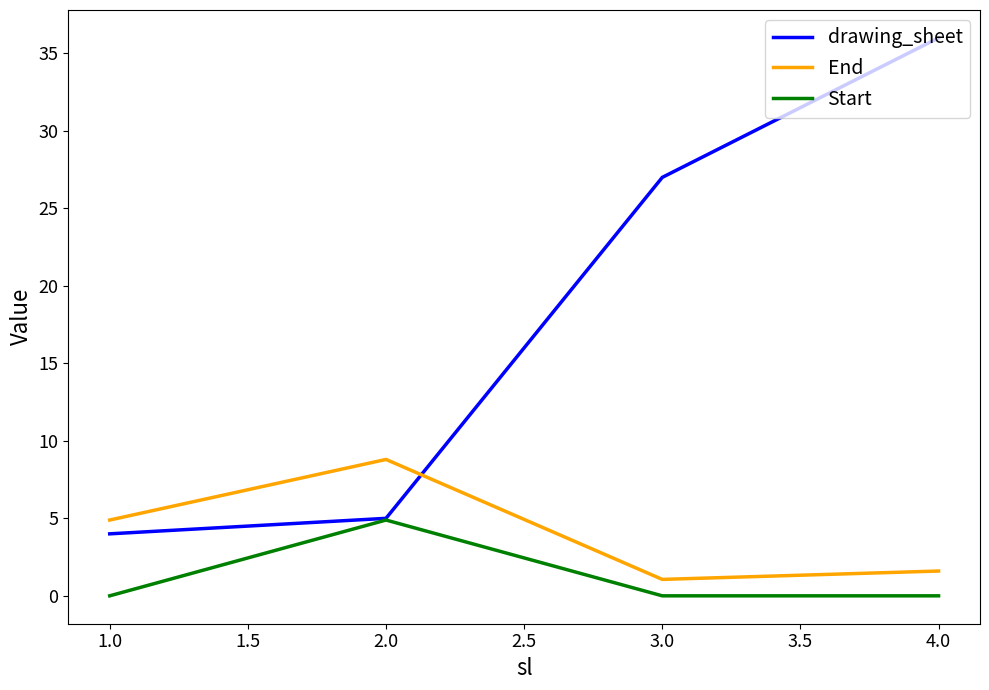

What is the difference between the maximum and minimum values in the drawing_sheet series?

32.0